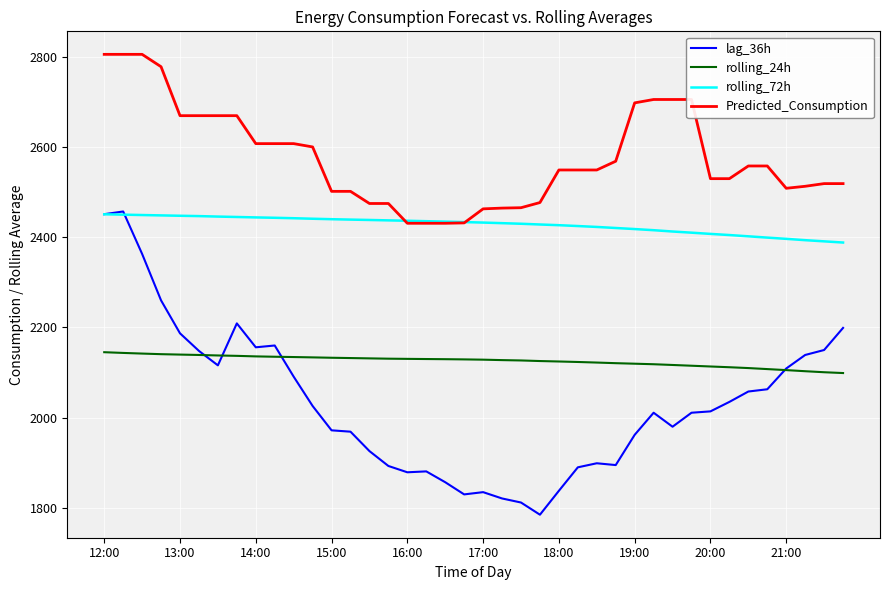

What is the difference between the maximum and second lowest values in the Predicted_Consumption series?

374.4